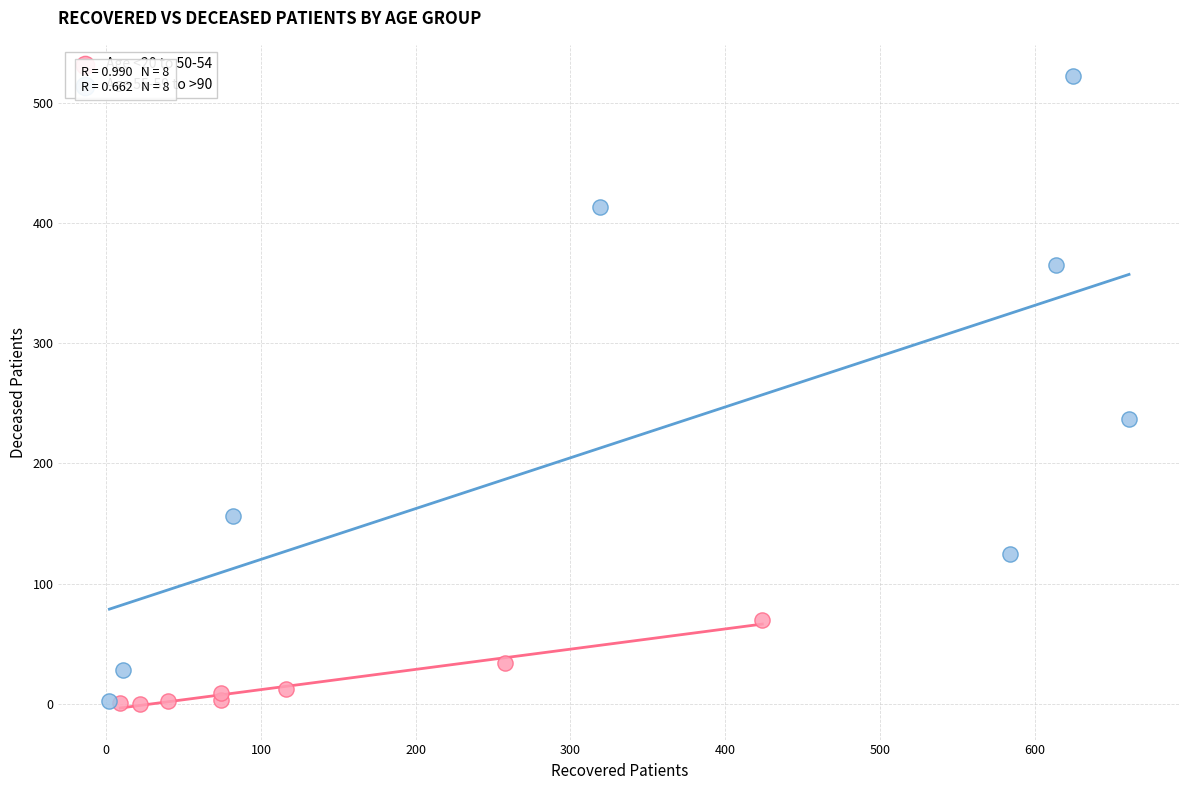

Which series has the widest spread of Y values?

Age 55-59 to >90